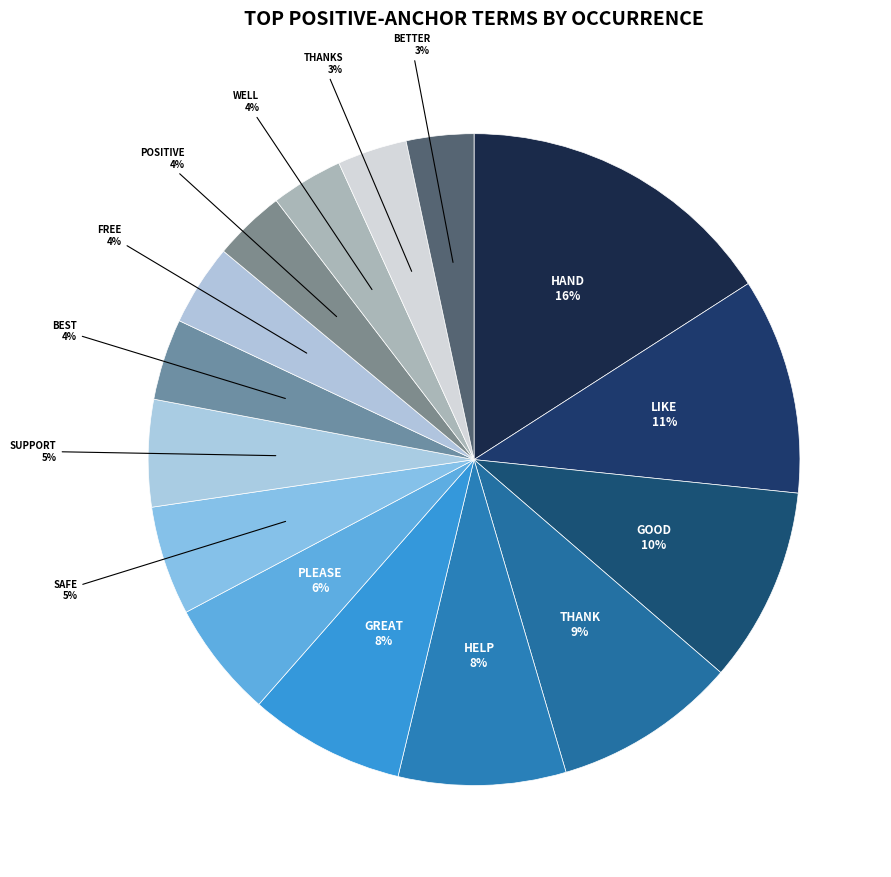

Is there a majority slice in this chart?

No